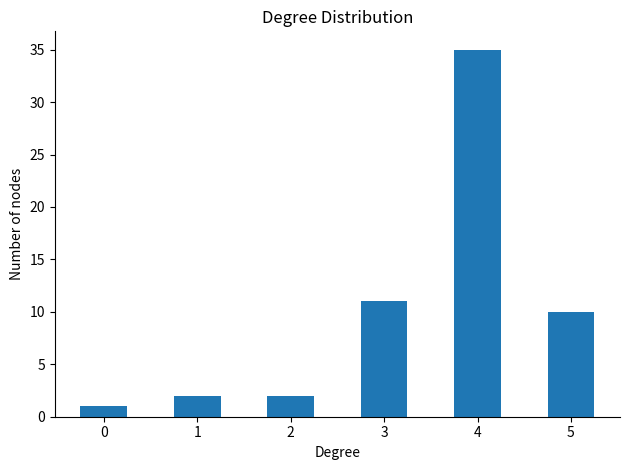

What is the difference between the values at 1 and 4?

33